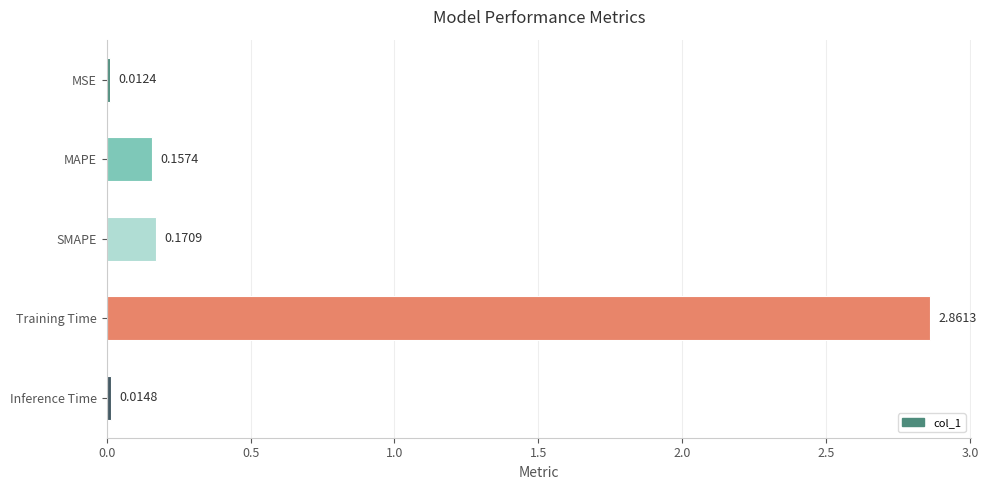

Are the bars horizontal?

Yes